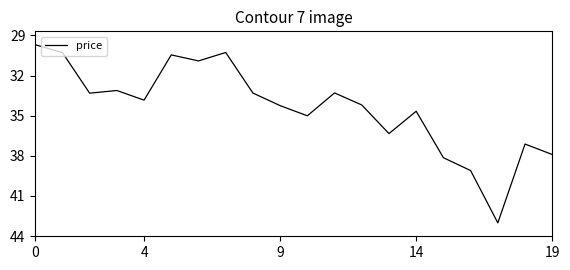

How many lines are shown in the chart?

1